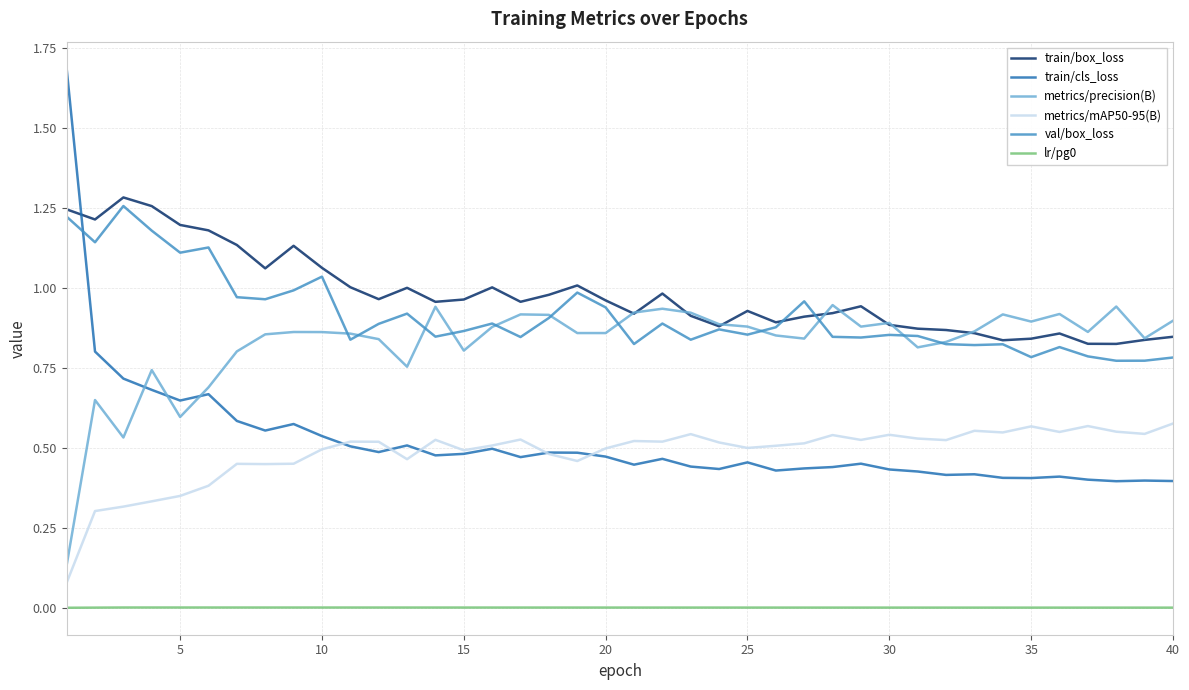

Which series has the largest range (max minus min)?

train/cls_loss